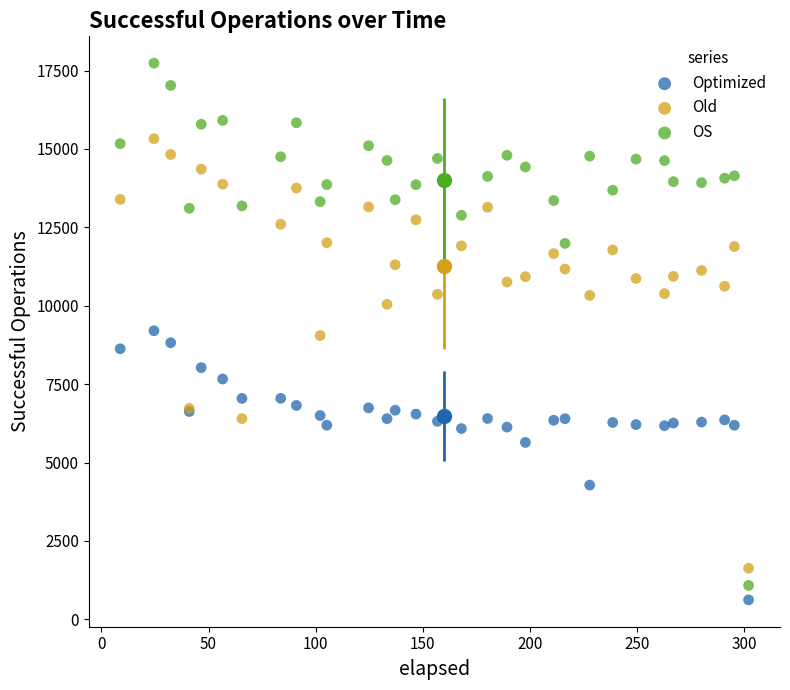

Which series contains the highest Y value?

OS